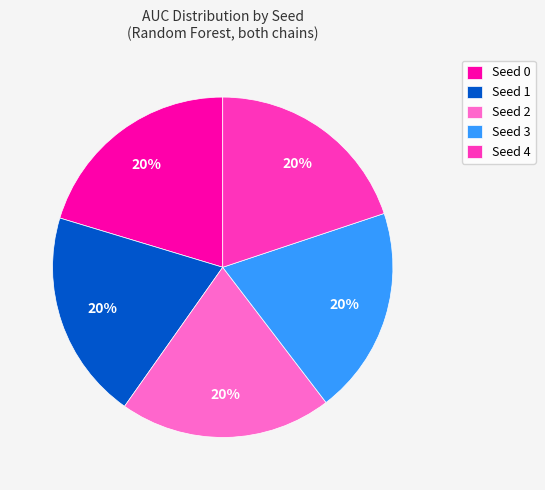

Count the number of slices in the pie.

5